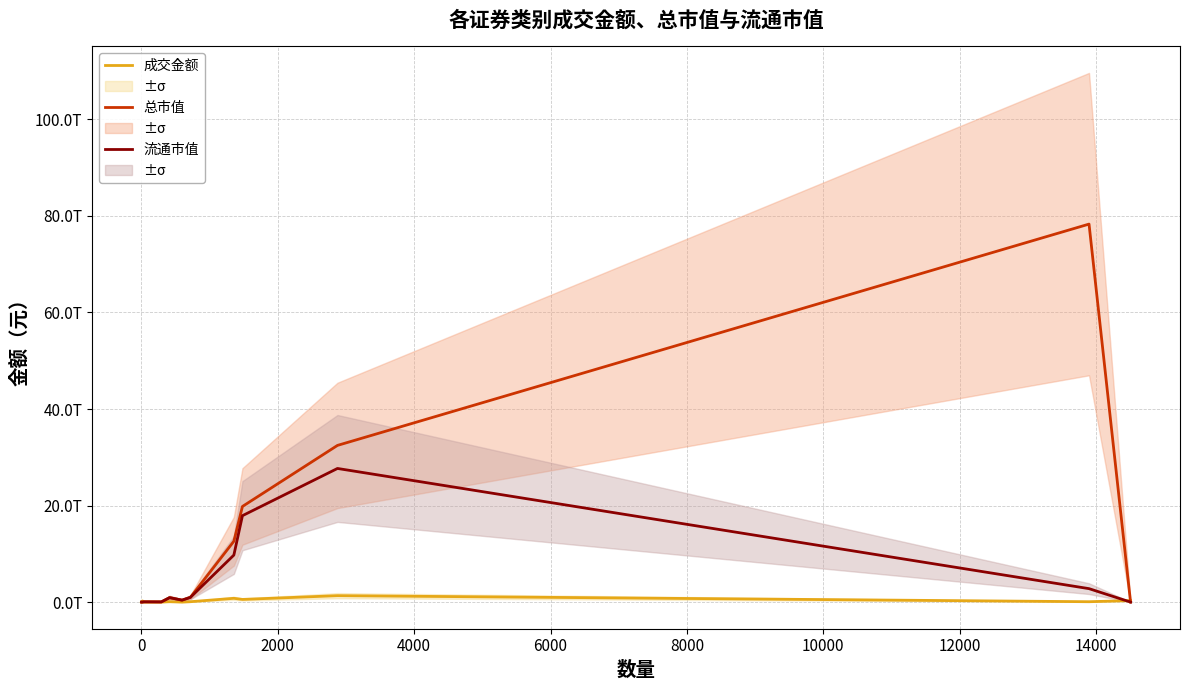

Is the value of 成交金额 at 6000 greater than the value of 总市值 at 0?

Yes